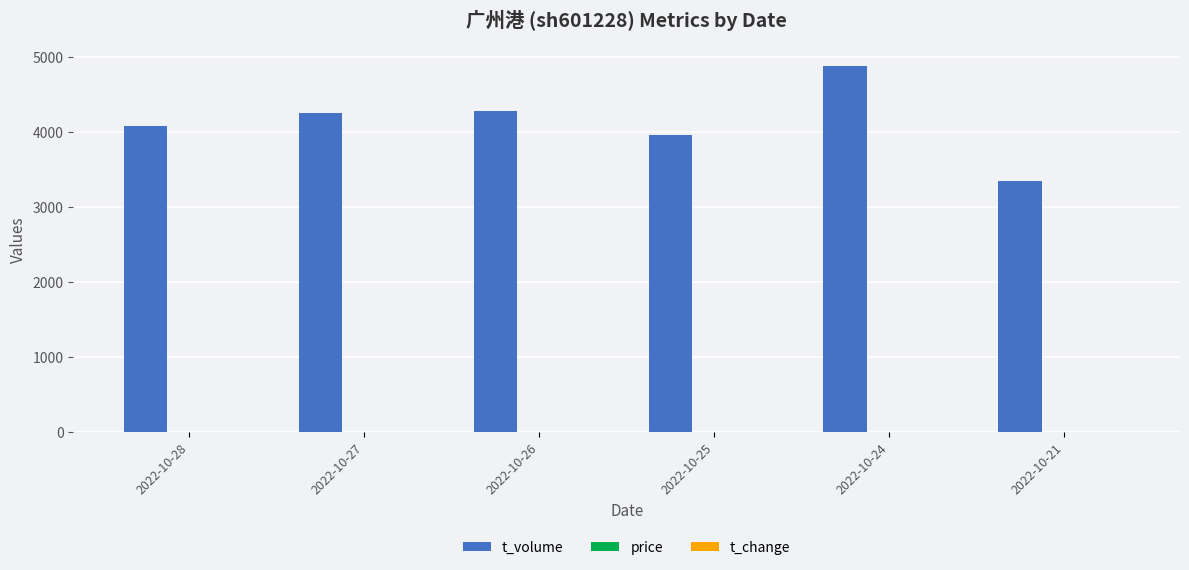

Which series changed the most between 2022-10-25 and 2022-10-21?

t_volume